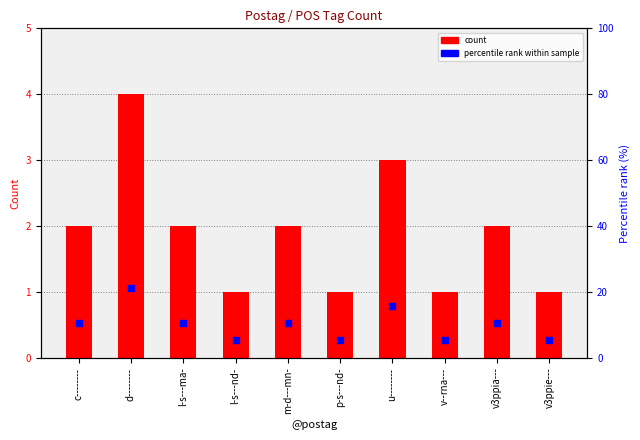

Which series contains the lowest Y value?

count